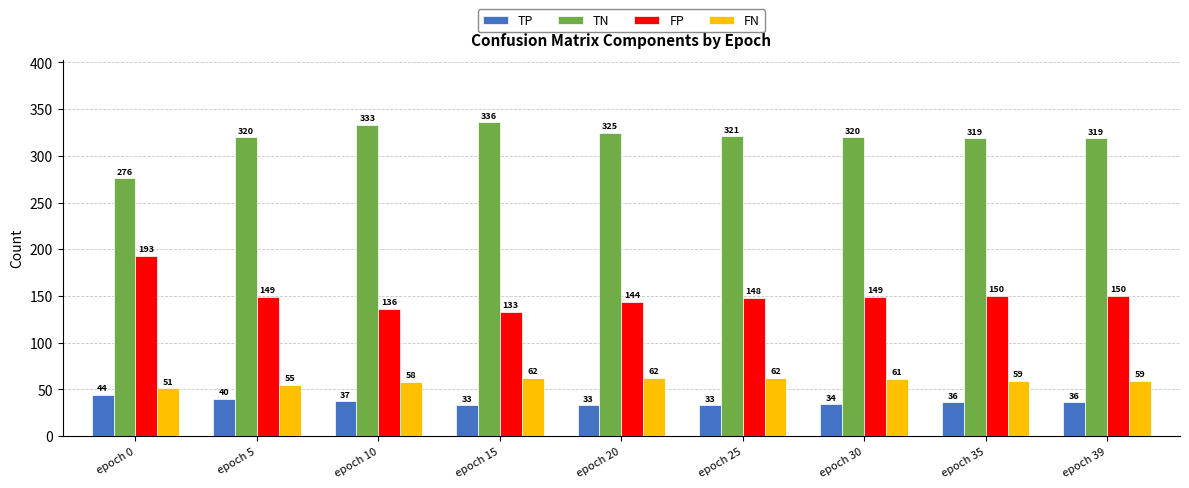

What is the spread (max minus min) of values at epoch 25?

288